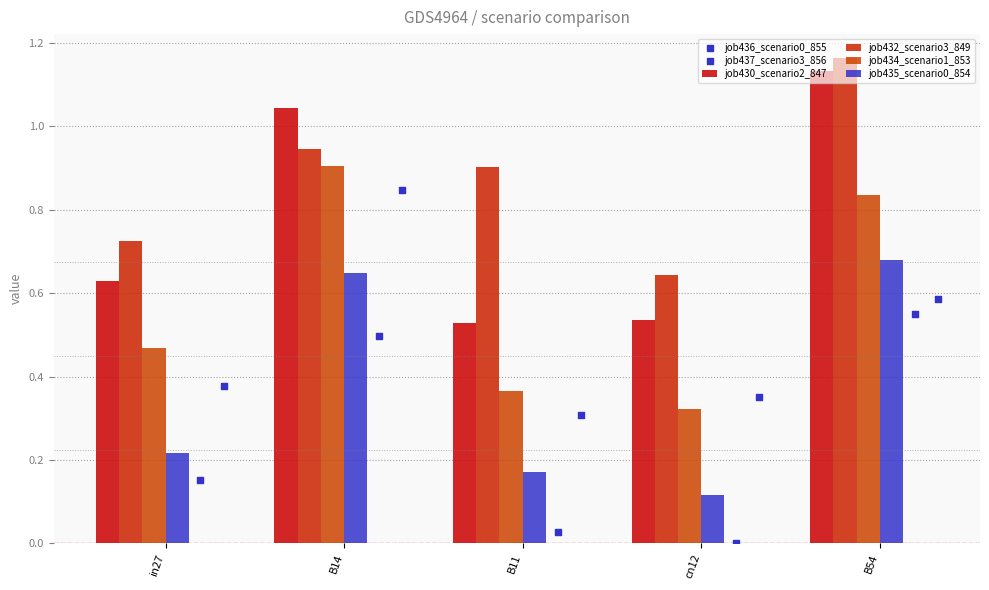

Which series has the largest Y range (max minus min)?

job430_scenario2_847